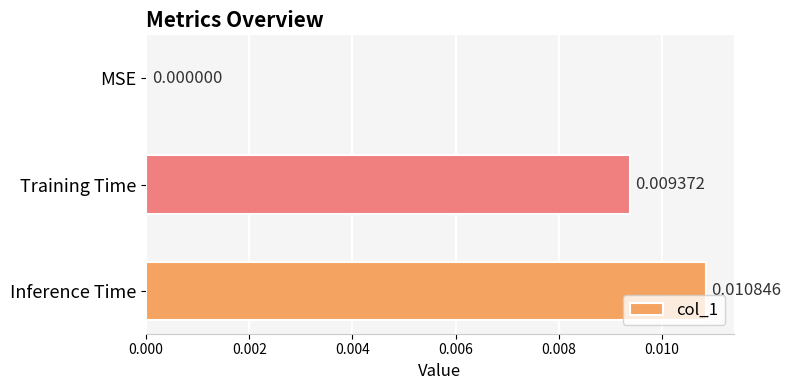

Between Inference Time and MSE, which is larger?

Inference Time